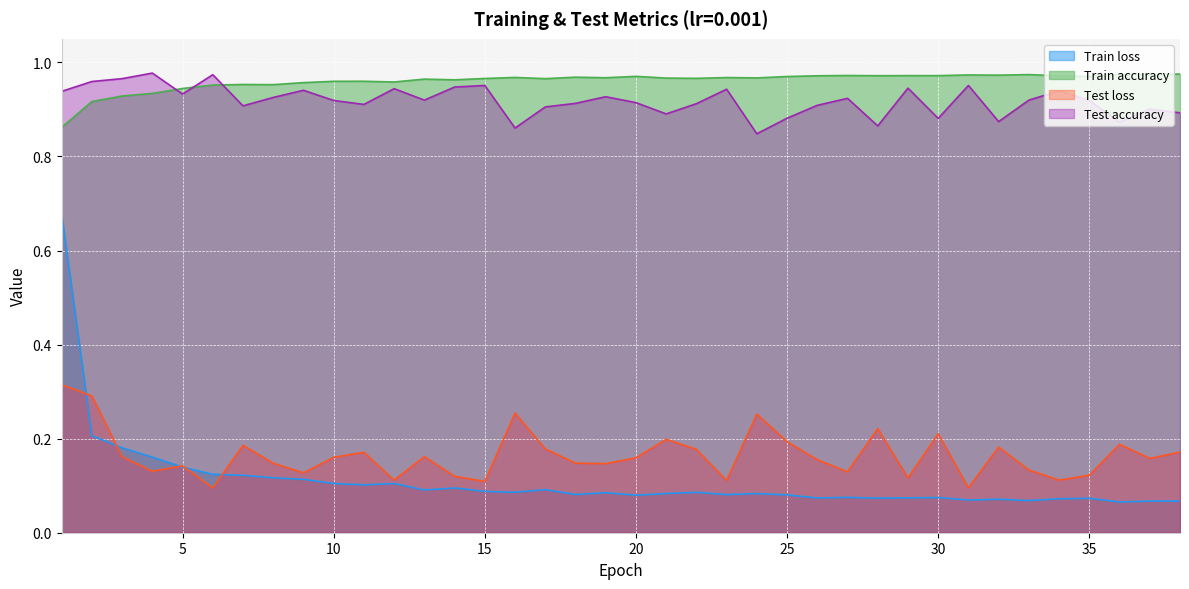

True or false: Train loss and Test accuracy cross at least once.

False